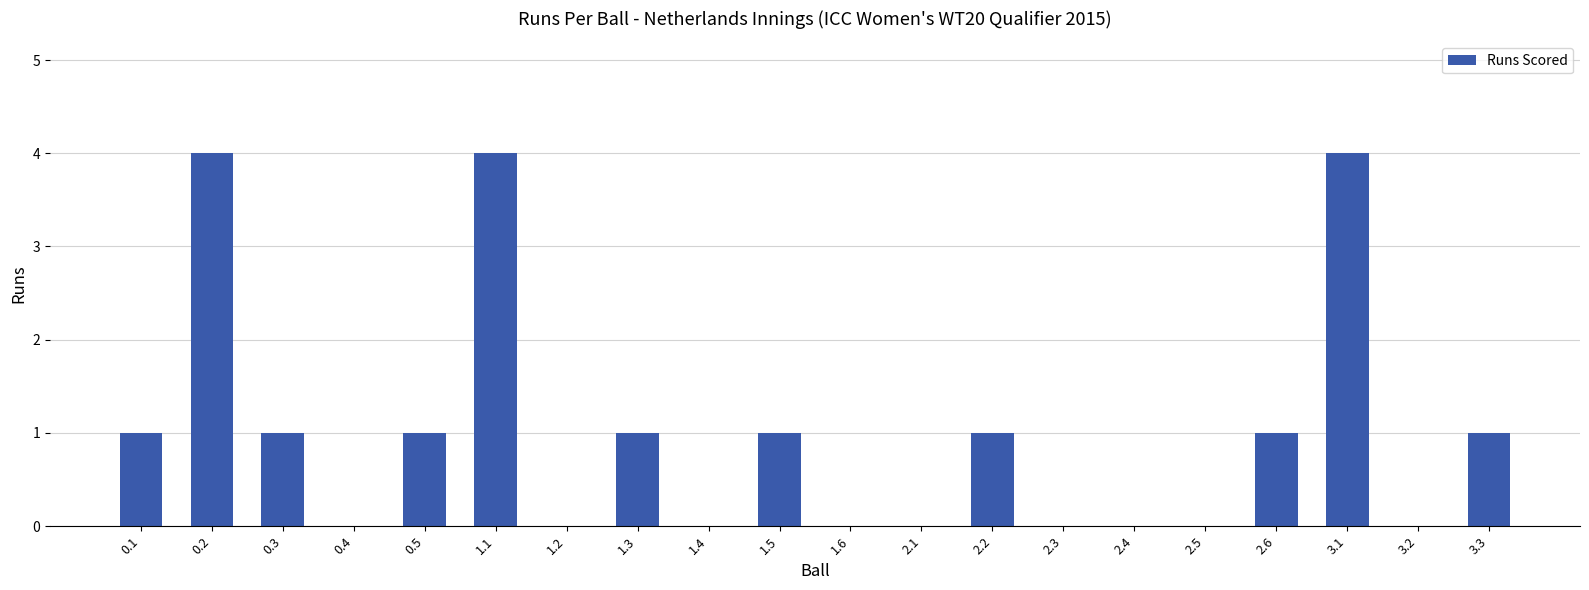

True or false: the data shows -2 at 2.5.

False